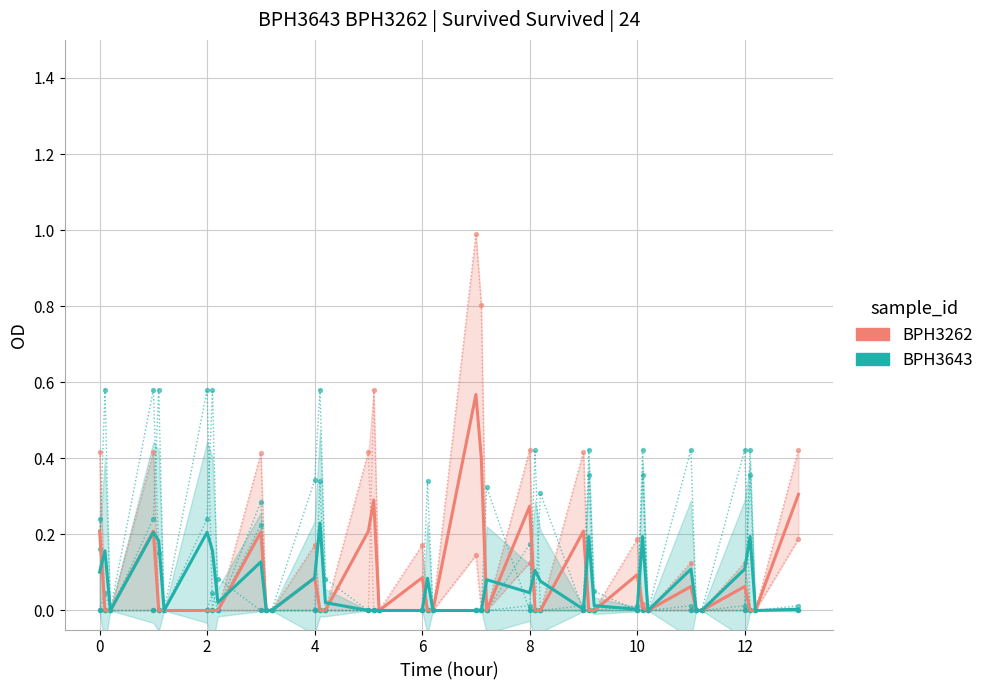

At how many categories does at least one series exceed 0?

30